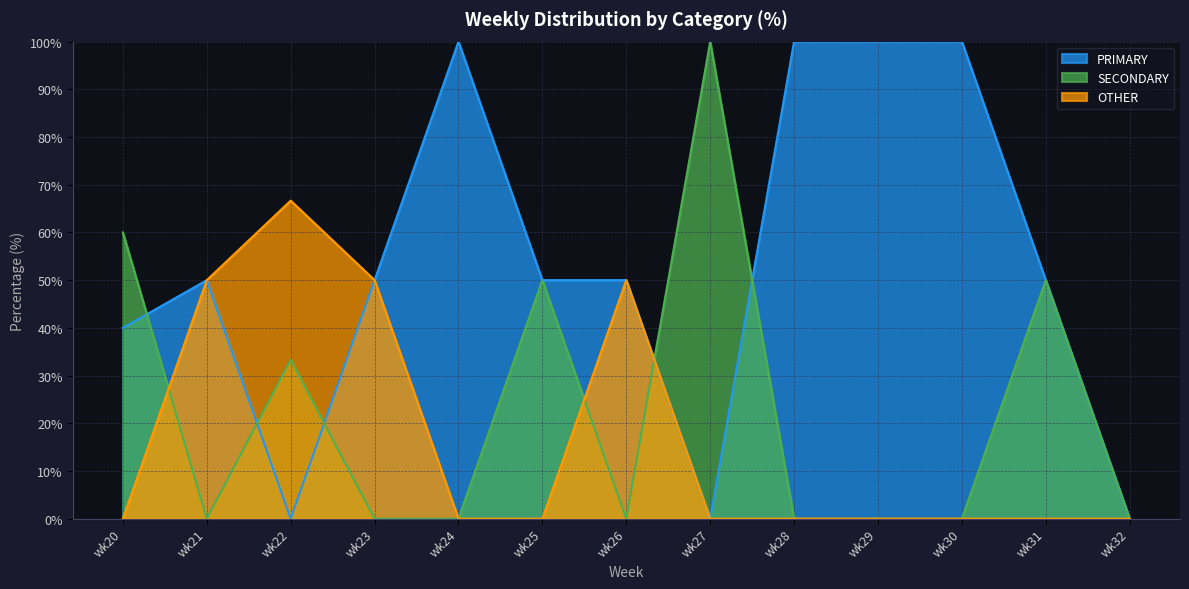

How many PRIMARY values are between 40 and 100?

10